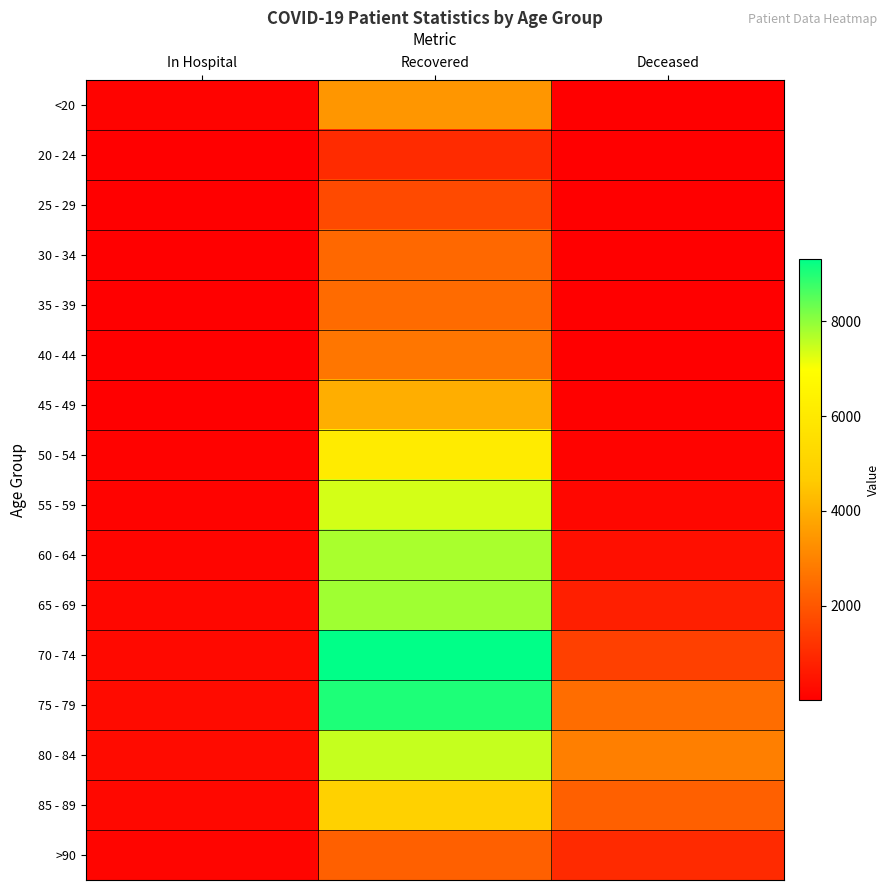

Rank the series at Deceased from highest to lowest value.

80 - 84, 75 - 79, 85 - 89, 70 - 74, >90, 65 - 69, 60 - 64, 55 - 59, 50 - 54, 45 - 49, 40 - 44, 30 - 34, 35 - 39, <20, 20 - 24, 25 - 29